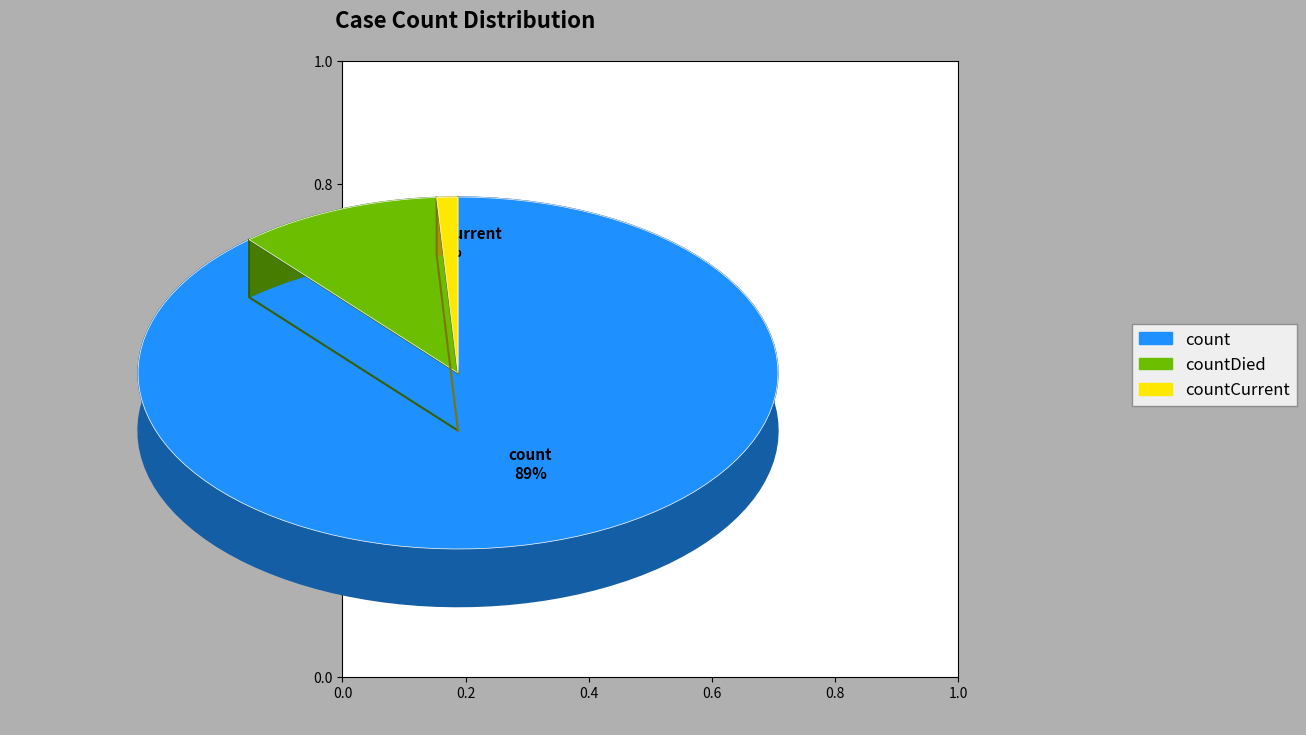

How many segments does this pie chart have?

3